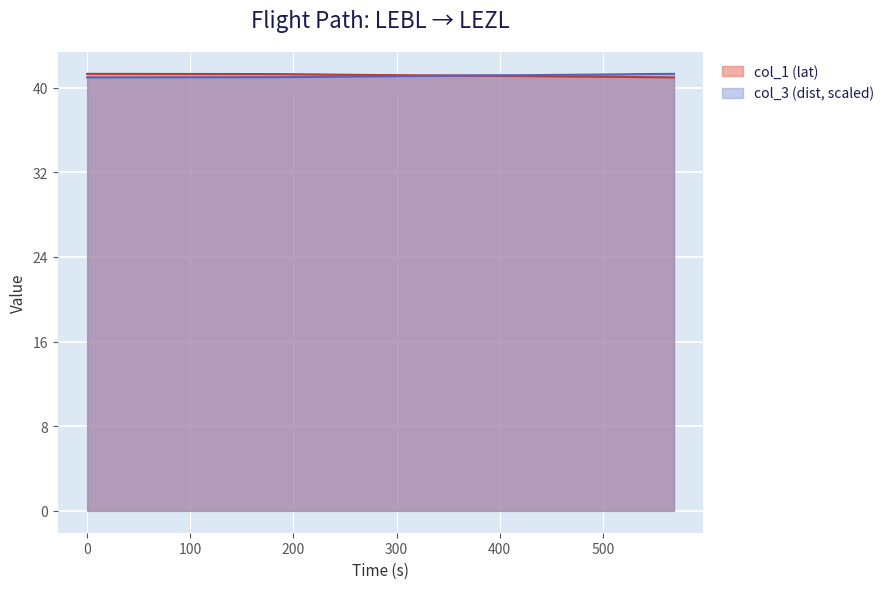

Does the chart display data point markers on the line(s)?

No